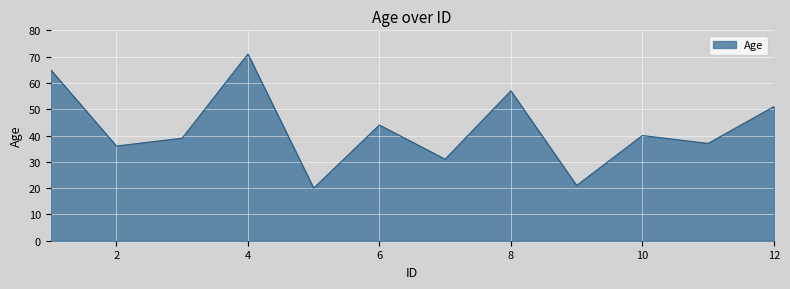

How many lines are shown in the chart?

1